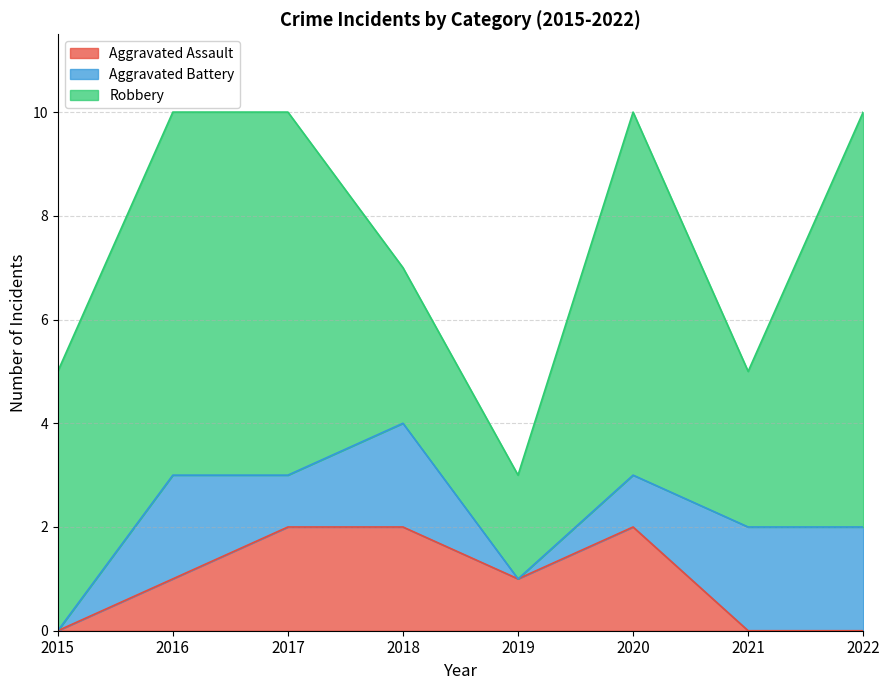

Does the chart display data point markers on the line(s)?

No